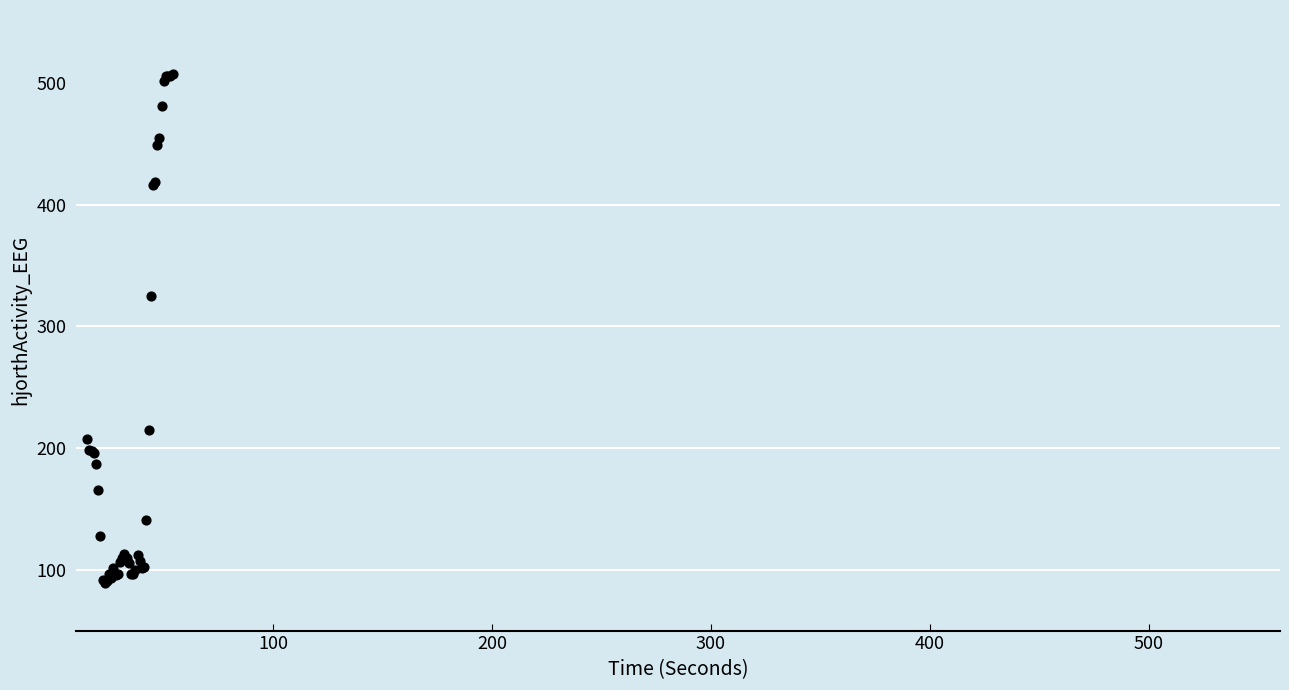

What Y value in the scatter plot is closest to 298?

325.3